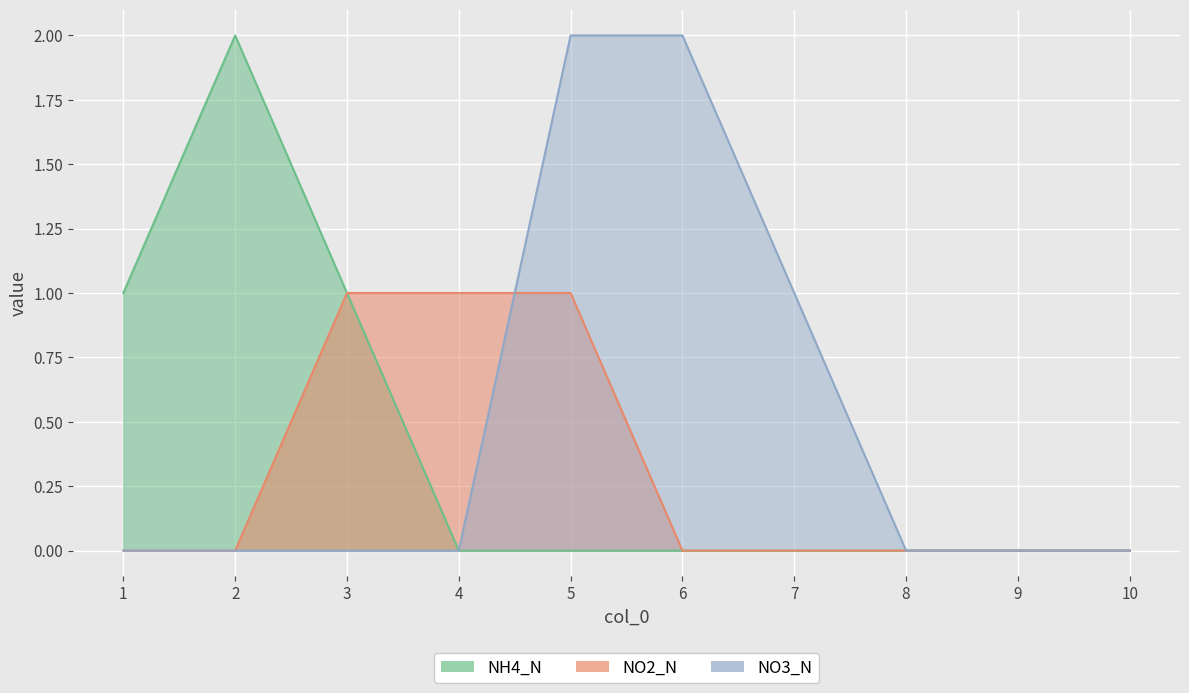

The 8 series shows 0 at 2. True or false?

True